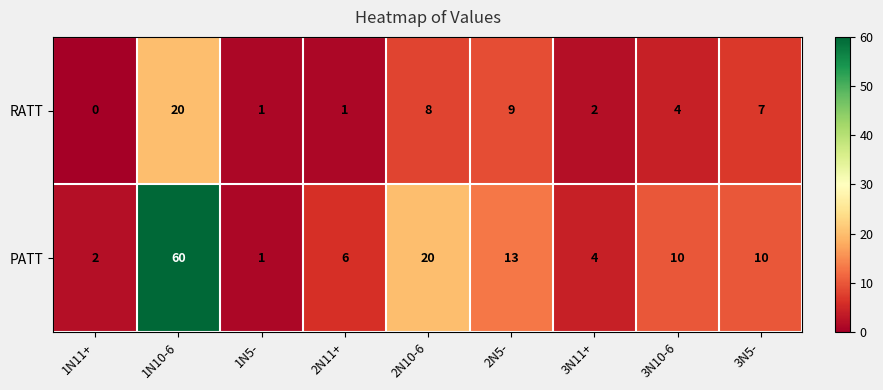

What is the difference between the PATT values at 1N11+ and 2N11+?

4